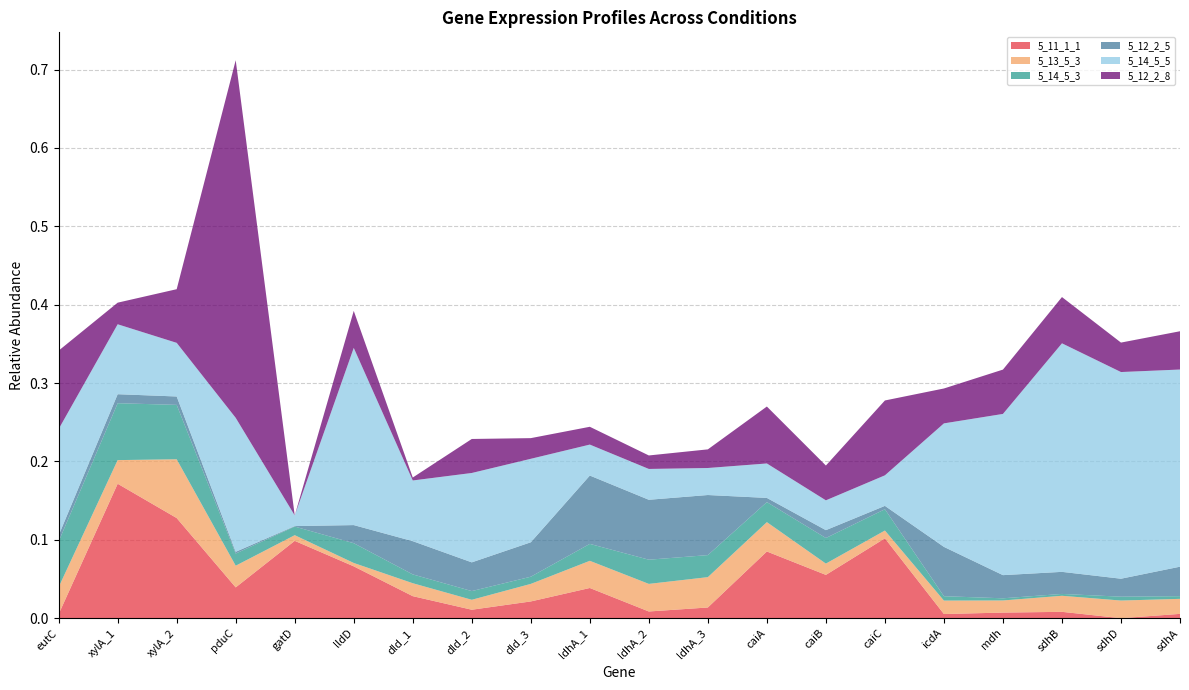

Reading right to left, what are all the values shown in this chart?

5_11_1_1: 0.0	0.0	0.0	0.0	0.0	0.1	0.1	0.1	0.0	0.0	0.0	0.0	0.0	0.0	0.1	0.1	0.0	0.1	0.2	0.0
5_13_5_3: 0.0	0.0	0.0	0.0	0.0	0.0	0.0	0.0	0.0	0.0	0.0	0.0	0.0	0.0	0.0	0.0	0.0	0.1	0.0	0.0
5_14_5_3: 0.0	0.0	0.0	0.0	0.0	0.0	0.0	0.0	0.0	0.0	0.0	0.0	0.0	0.0	0.0	0.0	0.0	0.1	0.1	0.1
5_12_2_5: 0.0	0.0	0.0	0.0	0.1	0.0	0.0	0.0	0.1	0.1	0.1	0.0	0.0	0.0	0.0	0.0	0.0	0.0	0.0	0.0
5_14_5_5: 0.3	0.3	0.3	0.2	0.2	0.0	0.0	0.0	0.0	0.0	0.0	0.1	0.1	0.1	0.2	0.0	0.2	0.1	0.1	0.1
5_12_2_8: 0.0	0.0	0.1	0.1	0.0	0.1	0.0	0.1	0.0	0.0	0.0	0.0	0.0	0.0	0.0	0.0	0.5	0.1	0.0	0.1